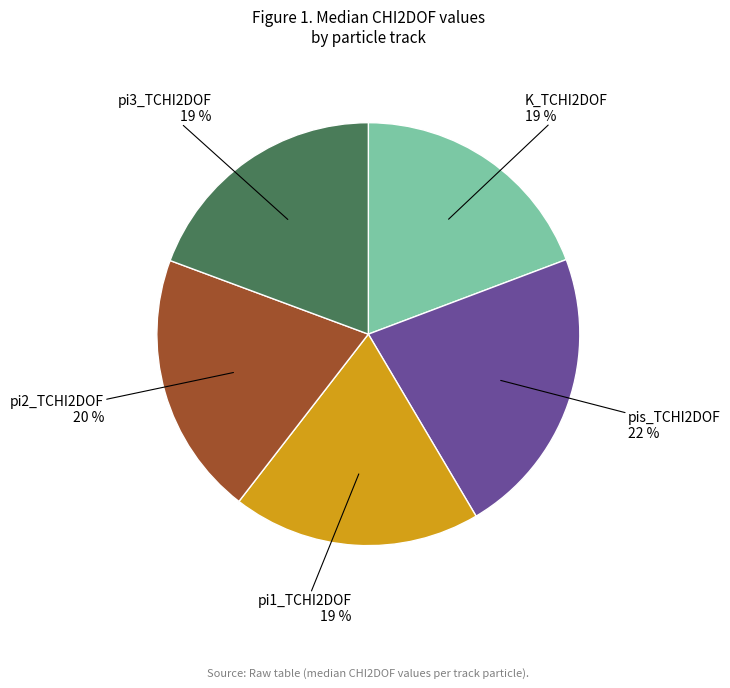

To the nearest percent, what is the average slice percentage?

20%